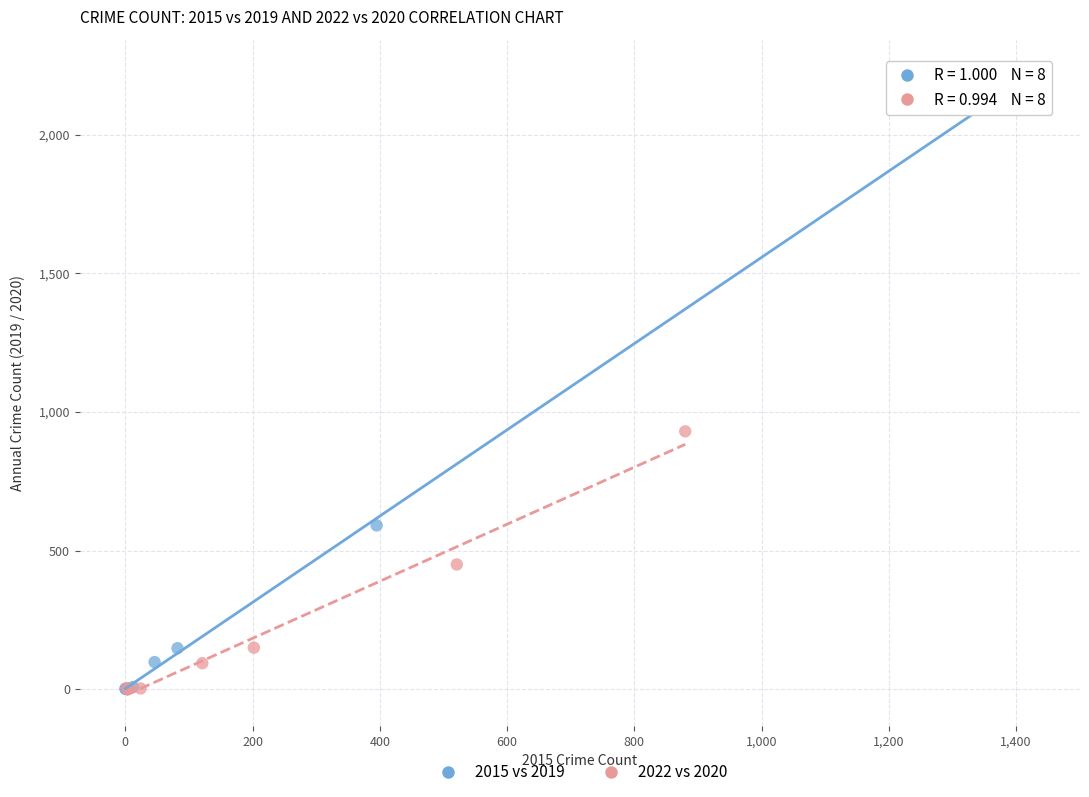

Which series has the widest spread of Y values?

2015 vs 2019